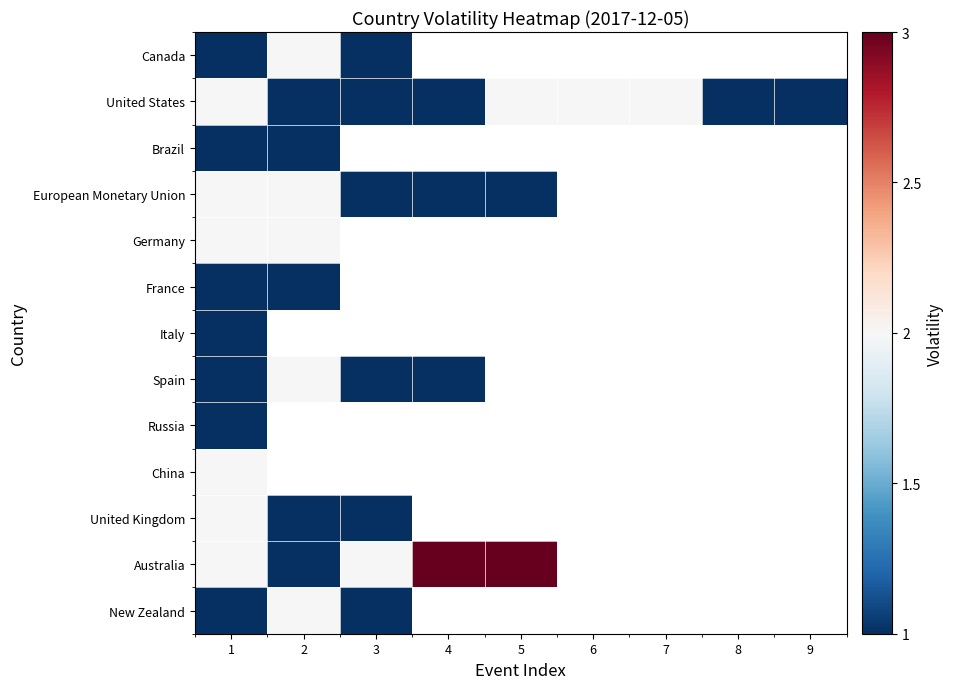

Which has a higher value, 1 or 7?

7